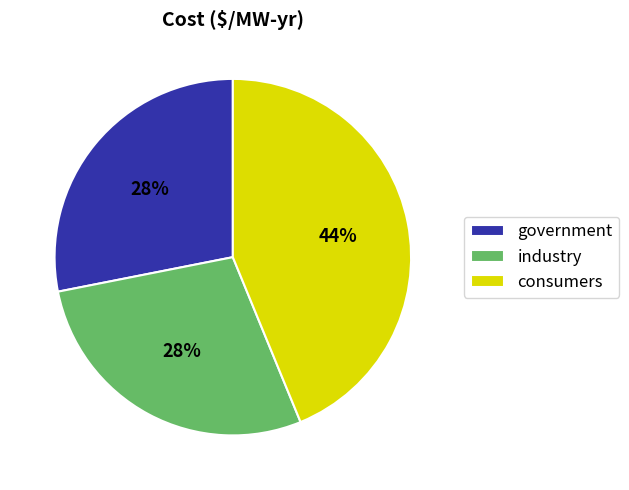

To the nearest percent, what portion does industry represent?

28%